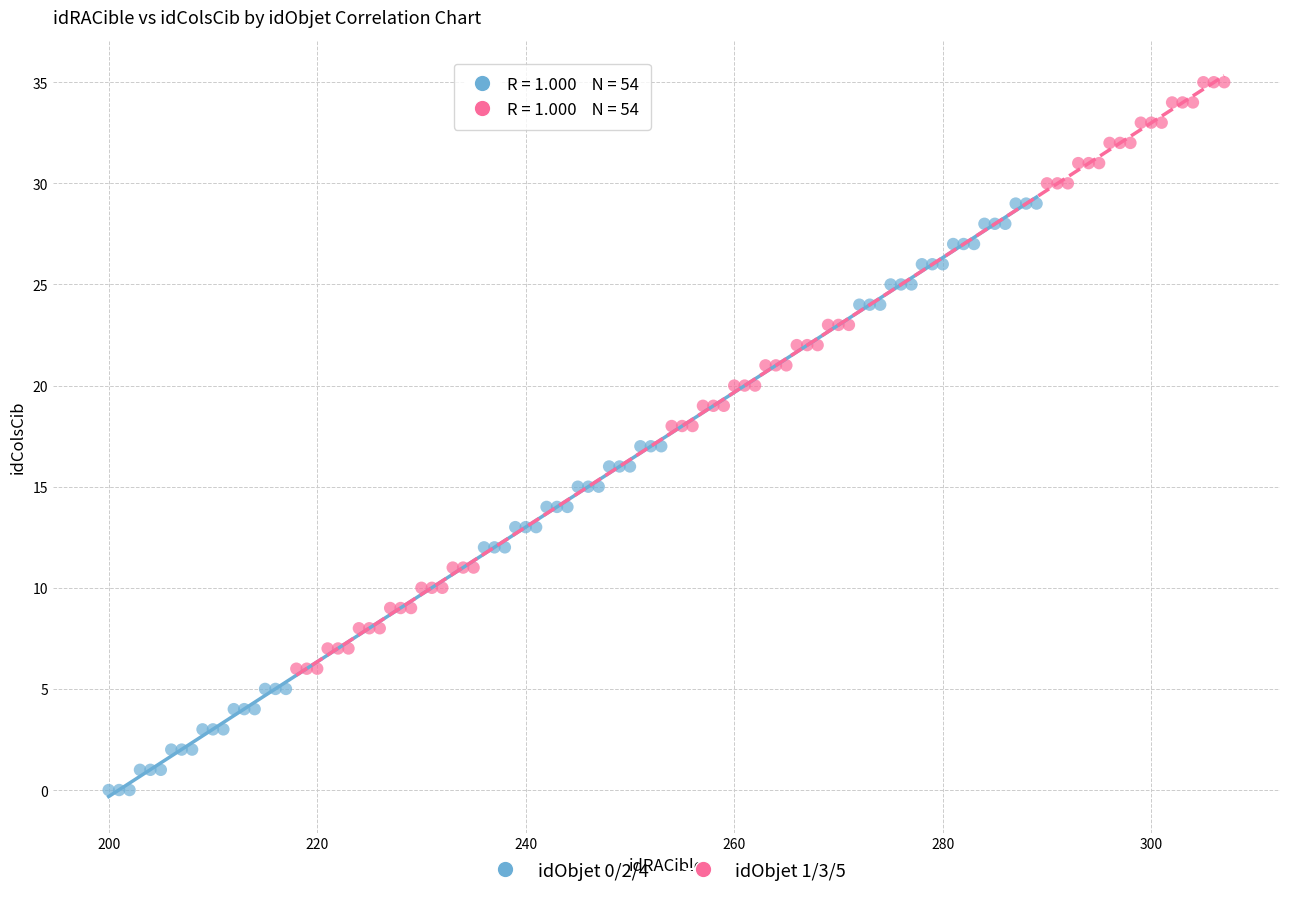

Which series contains the highest Y value?

idObjet 1/3/5